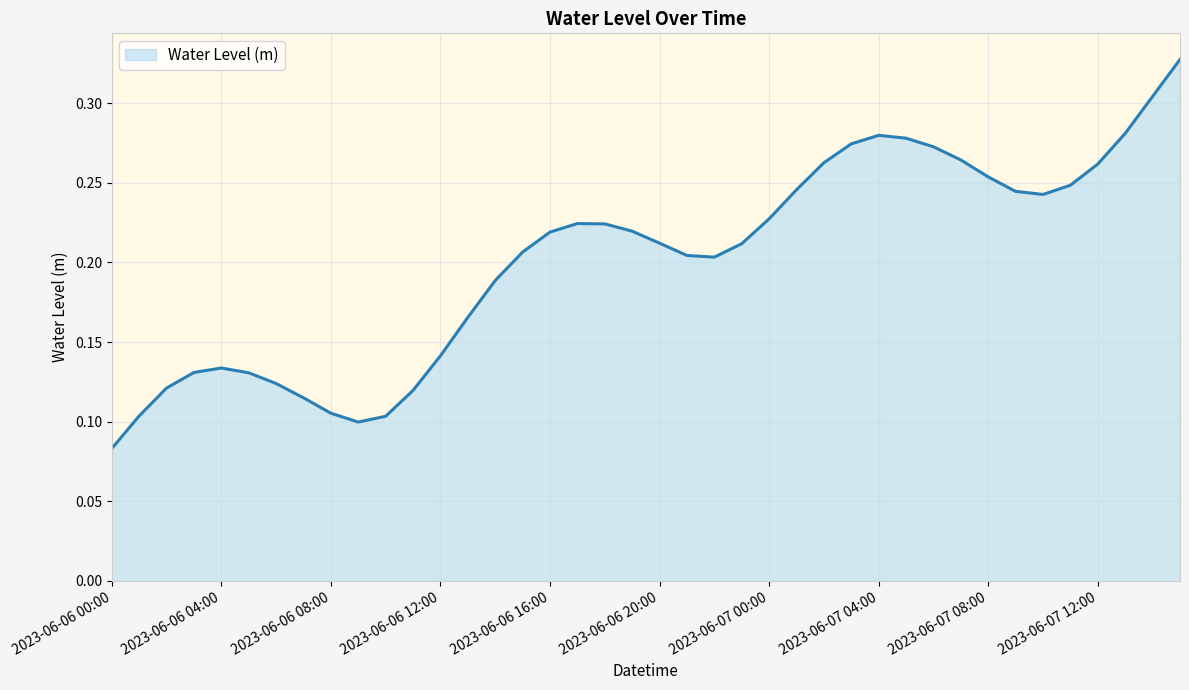

Rank the categories by value from highest to lowest.

2023-06-07 15:00, 2023-06-07 14:00, 2023-06-07 13:00, 2023-06-07 04:00, 2023-06-07 05:00, 2023-06-07 03:00, 2023-06-07 06:00, 2023-06-07 07:00, 2023-06-07 02:00, 2023-06-07 12:00, 2023-06-07 08:00, 2023-06-07 11:00, 2023-06-07 01:00, 2023-06-07 09:00, 2023-06-07 10:00, 2023-06-07 00:00, 2023-06-06 17:00, 2023-06-06 18:00, 2023-06-06 19:00, 2023-06-06 16:00, 2023-06-06 20:00, 2023-06-06 23:00, 2023-06-06 15:00, 2023-06-06 21:00, 2023-06-06 22:00, 2023-06-06 14:00, 2023-06-06 13:00, 2023-06-06 12:00, 2023-06-06 04:00, 2023-06-06 03:00, 2023-06-06 05:00, 2023-06-06 06:00, 2023-06-06 02:00, 2023-06-06 11:00, 2023-06-06 07:00, 2023-06-06 08:00, 2023-06-06 01:00, 2023-06-06 10:00, 2023-06-06 09:00, 2023-06-06 00:00